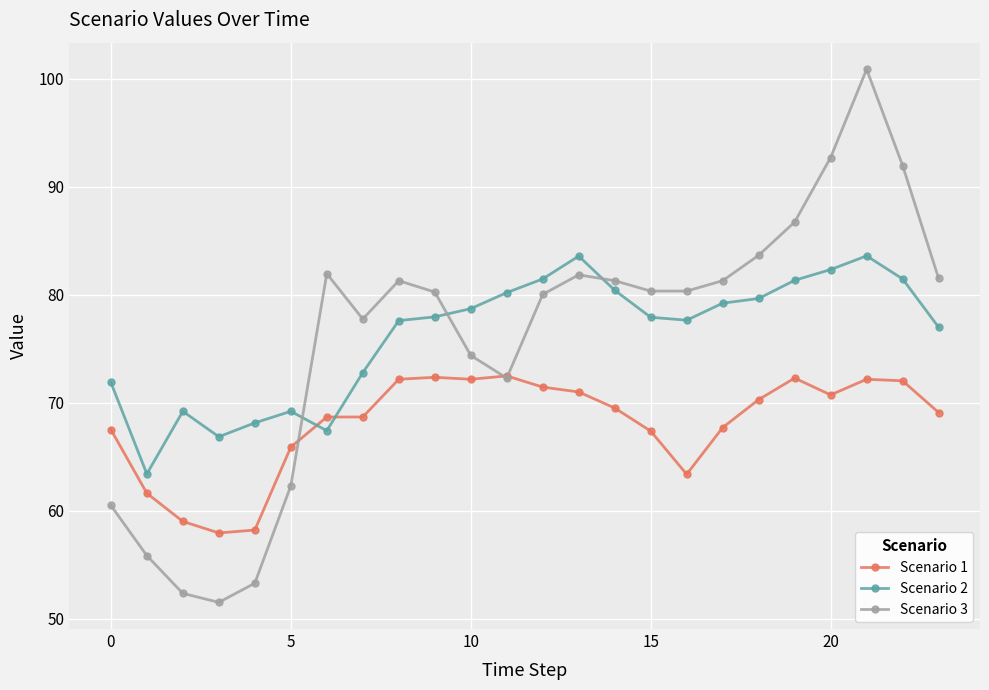

Which series has the widest spread of values?

Scenario 3